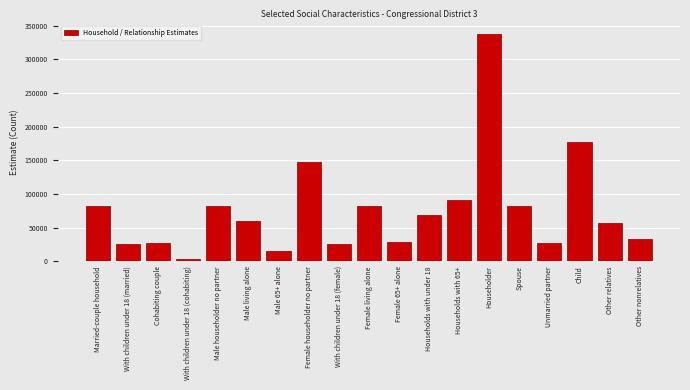

The chart shows a value of 176665 at Child. True or false?

True